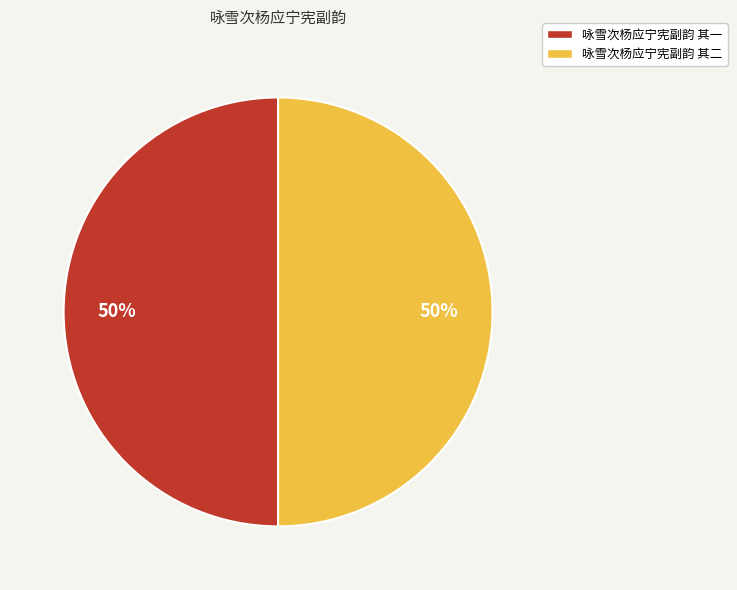

To the nearest percent, what percentage of the pie is 咏雪次杨应宁宪副韵 其一?

50%